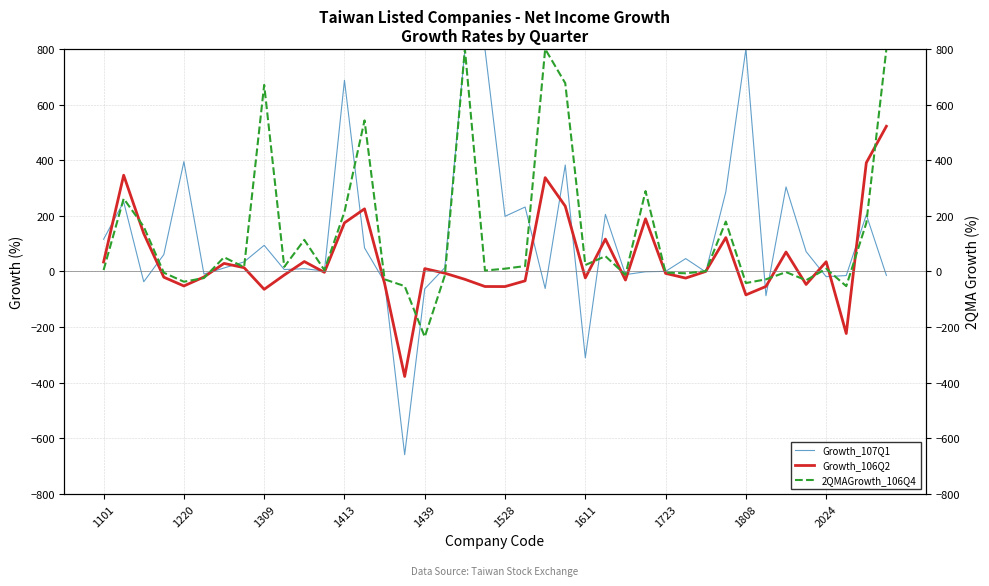

Is it true that Growth_107Q1 equals -4.1 at 1528?

False